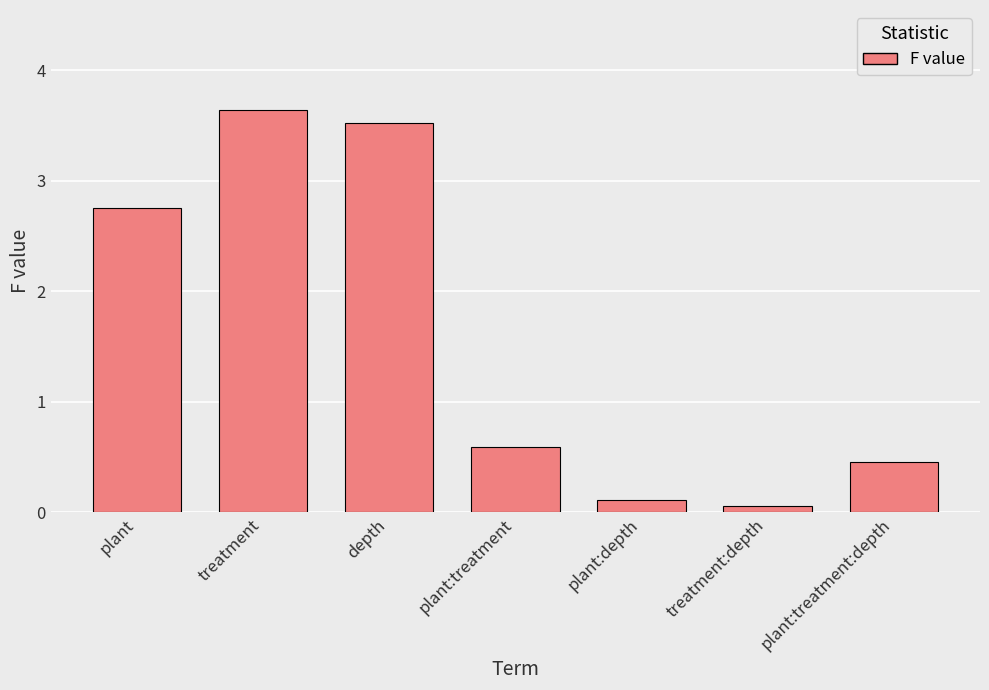

The chart shows a value of 3.6 at treatment. True or false?

True